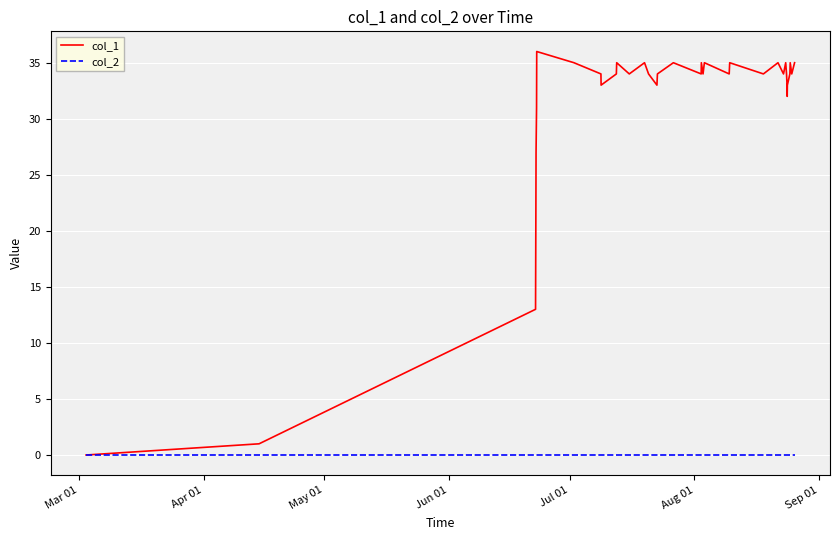

List the series in order of their peak value, lowest first.

col_2, col_1